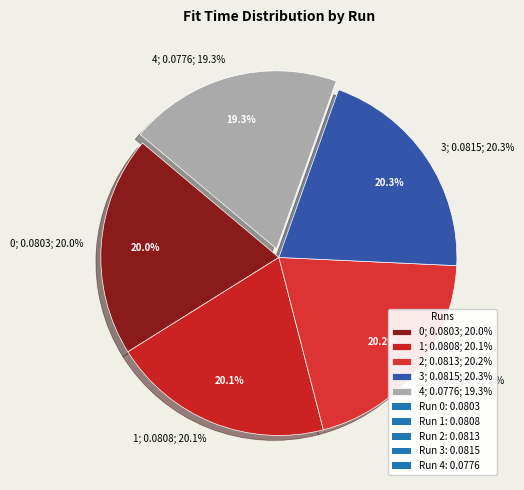

To the nearest percent, what percentage of the pie is 1?

20%